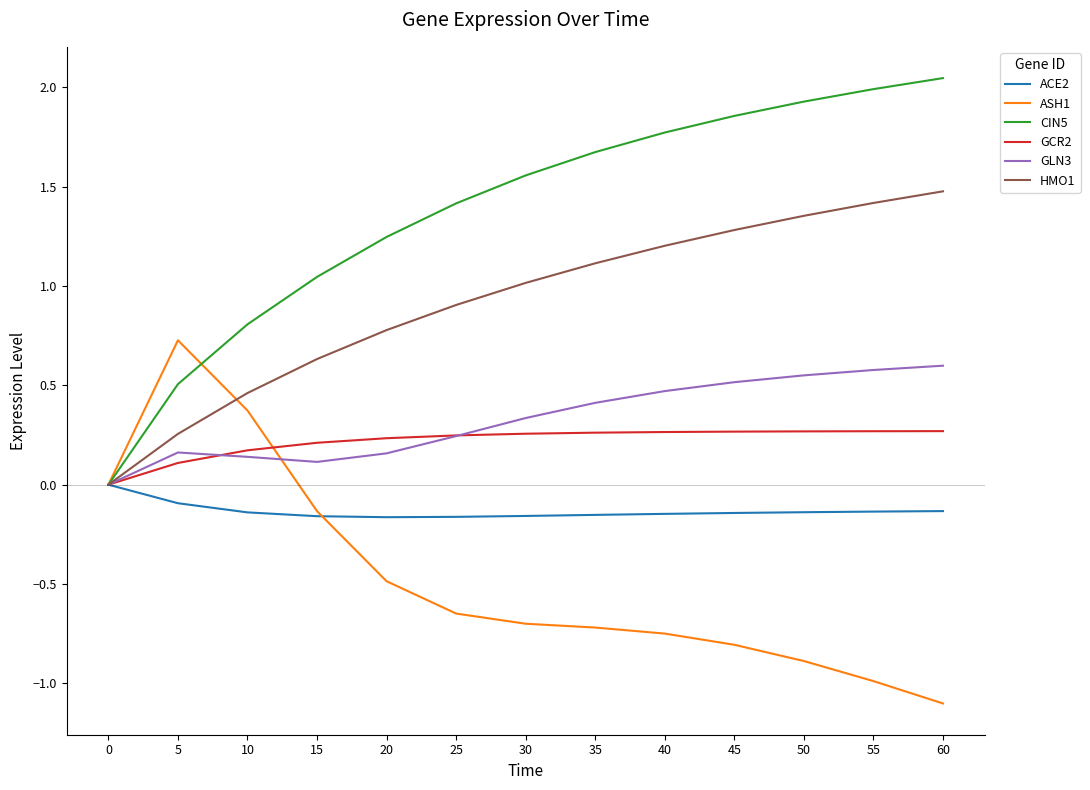

What is the minimum value for ASH1?

-1.1